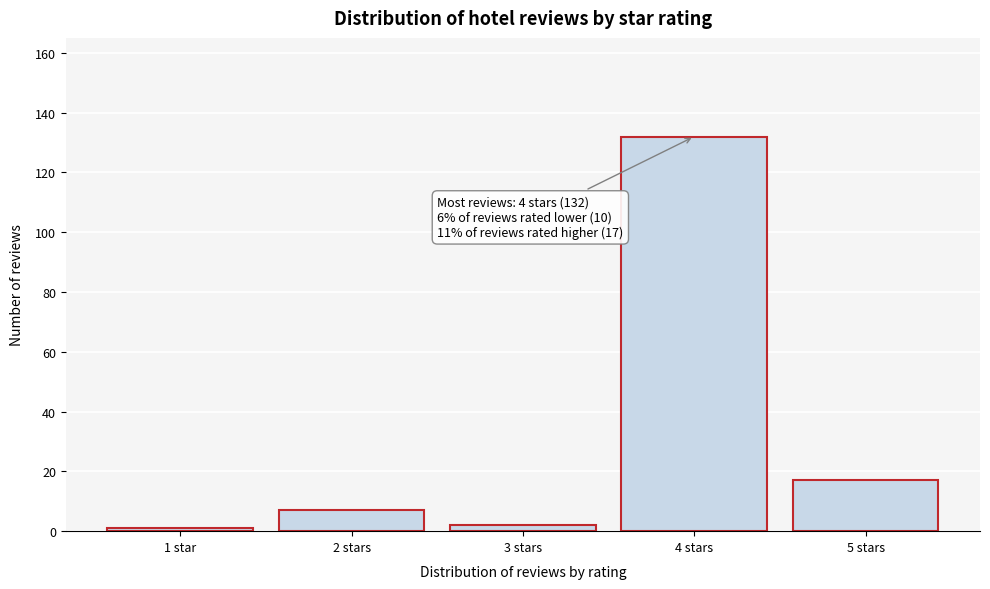

Reading left to right, list all the values displayed in this chart.

1 star=1	2 stars=7	3 stars=2	4 stars=132	5 stars=17